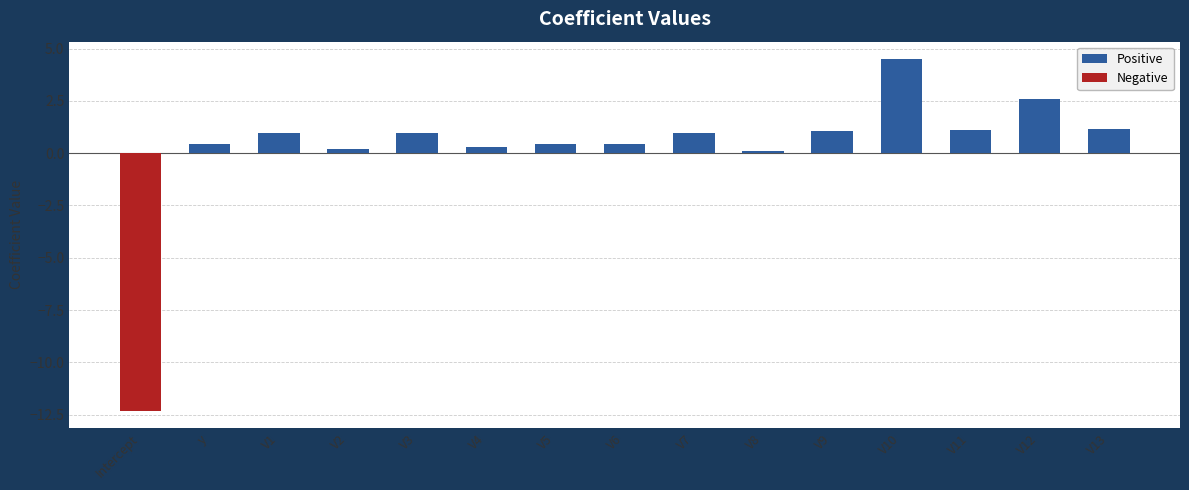

What are all the series names shown in the legend?

Positive, Negative